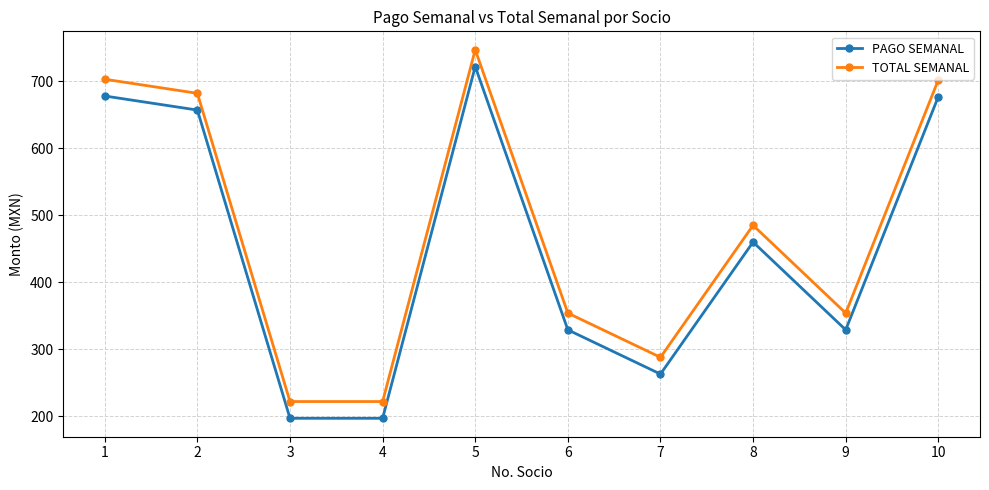

The value of PAGO SEMANAL at 3 is 197. True or false?

True